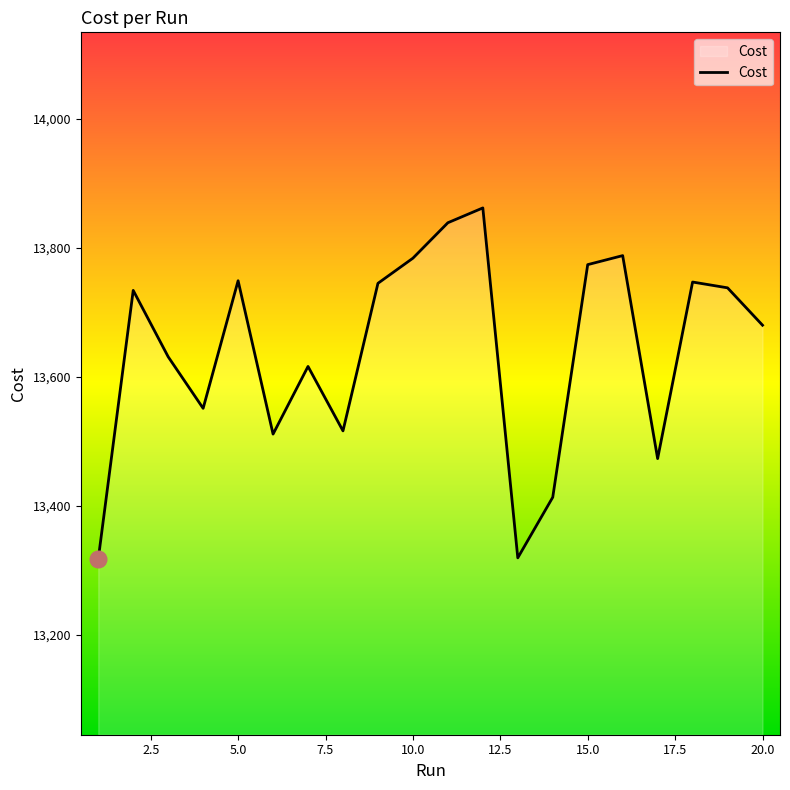

What is the greatest value displayed?

13862.0